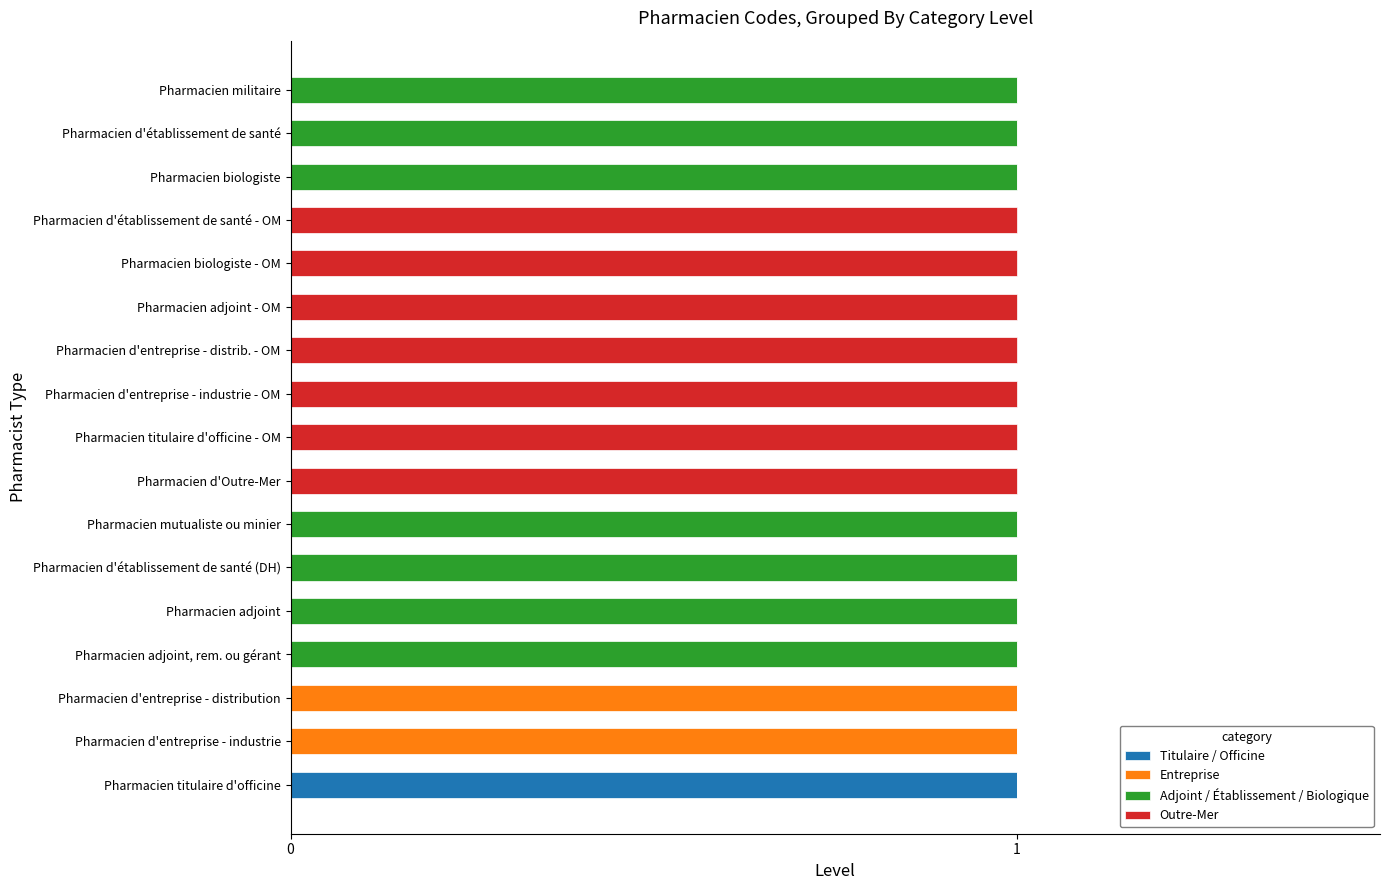

Reading right to left, transcribe all the data shown in this chart.

Titulaire / Officine: 0	0	0	0	0	0	0	0	0	0	0	0	0	0	0	0	1
Entreprise: 0	0	0	0	0	0	0	0	0	0	0	0	0	0	1	1	0
Adjoint / Établissement / Biologique: 1	1	1	0	0	0	0	0	0	0	1	1	1	1	0	0	0
Outre-Mer: 0	0	0	1	1	1	1	1	1	1	0	0	0	0	0	0	0